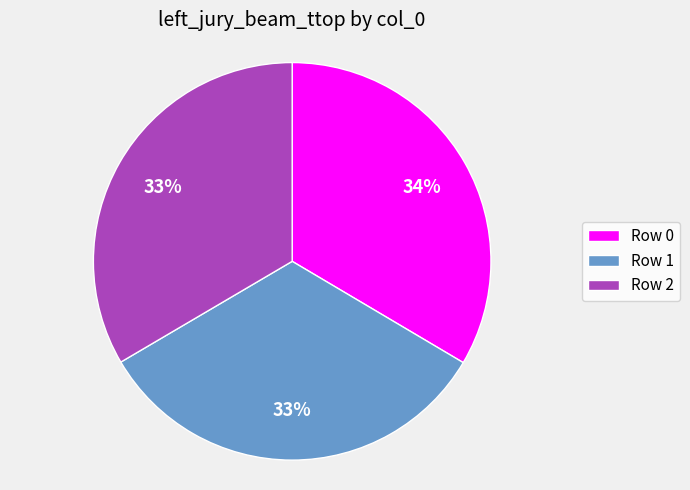

What percentage is the Row 1 slice, to the nearest percent?

33%